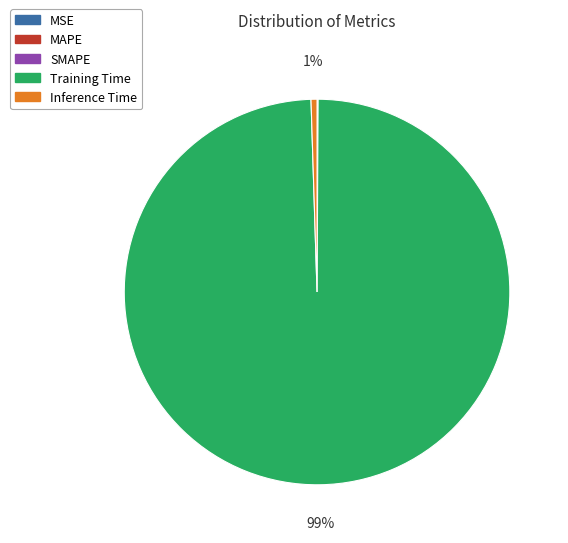

To the nearest percent, what is the average slice percentage?

20%